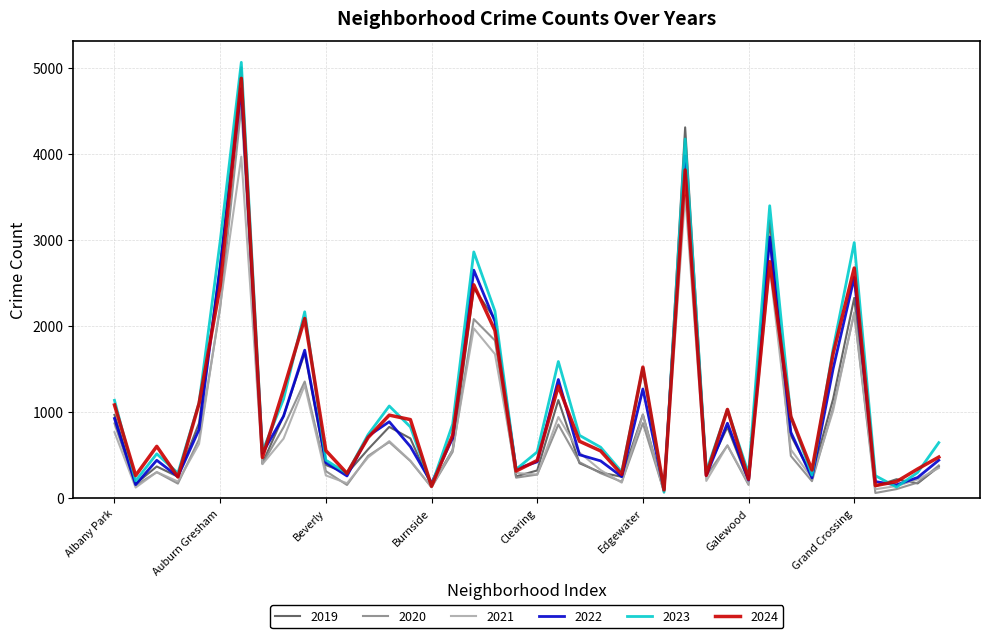

What is the maximum value shown in the chart?

5066